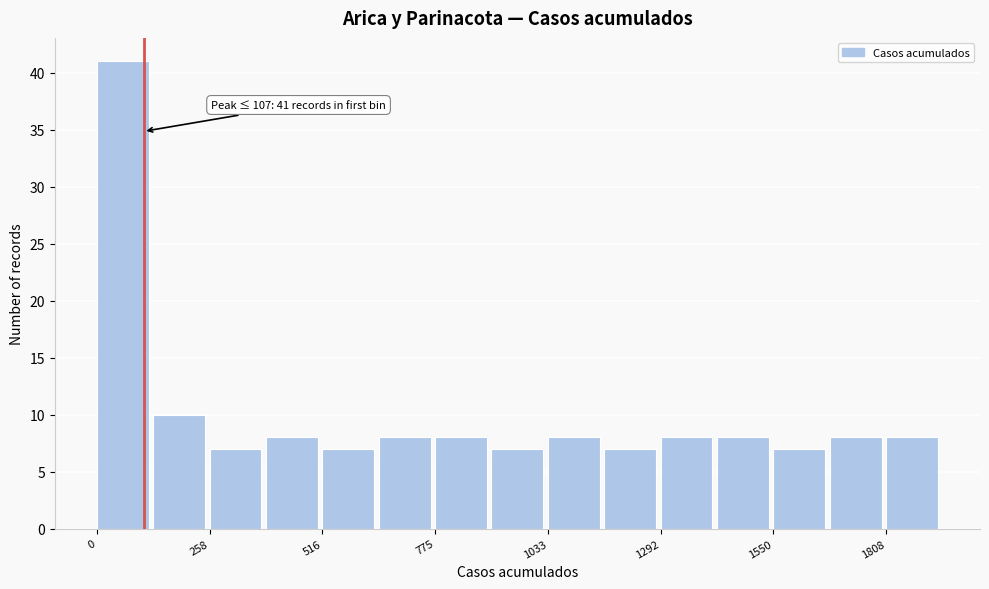

Around what value on the x-axis is the tallest bar? Give the approximate position of its centre, as read against the axis.

50